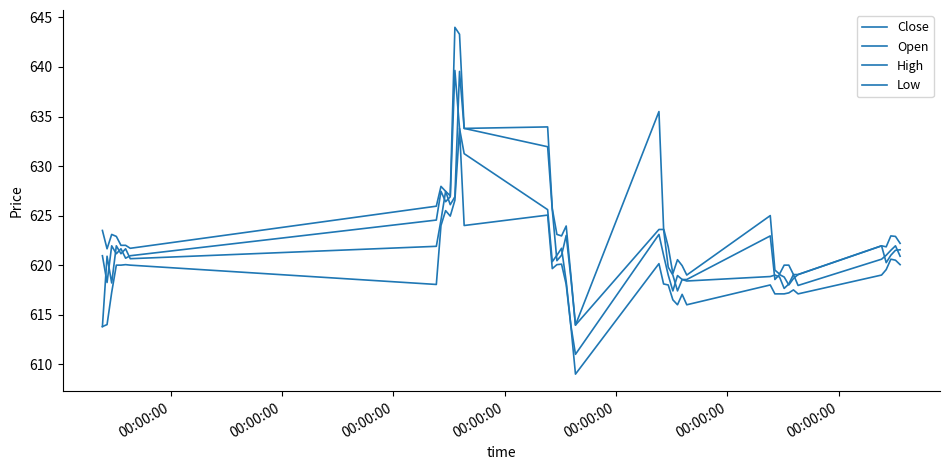

Does the chart have visible grid lines?

No